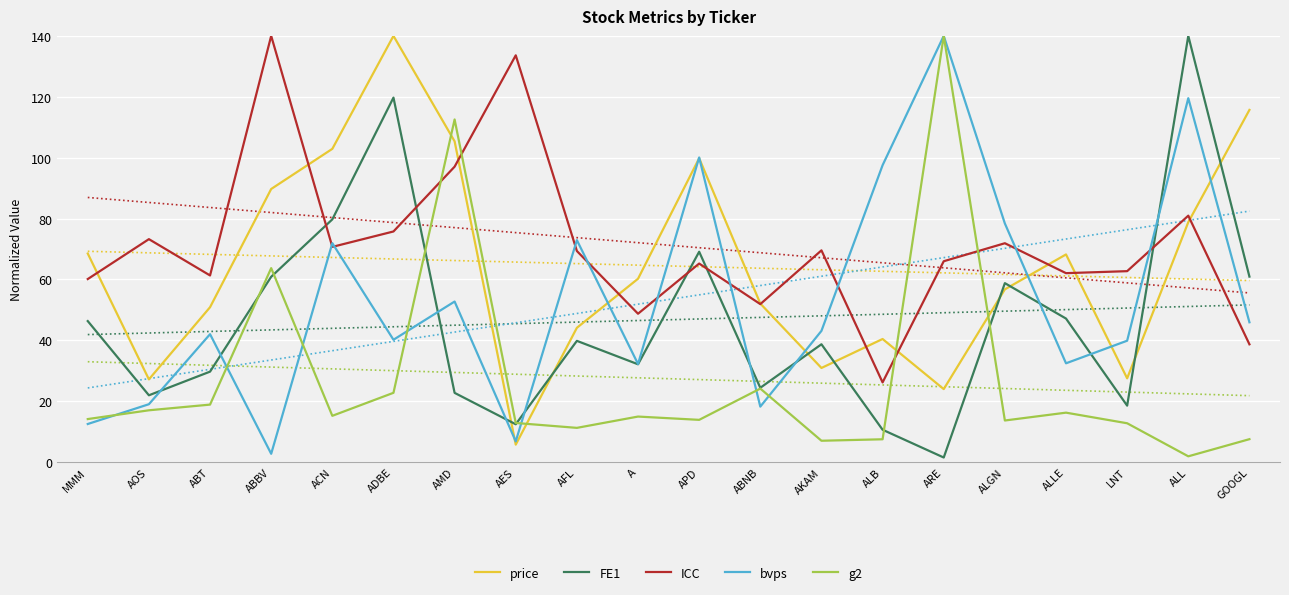

Read the FE1 value at ALLE.

47.1